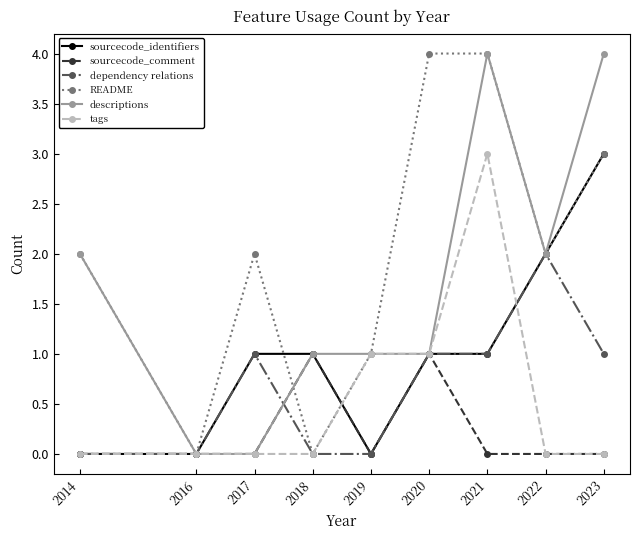

Does the chart display data point markers on the line(s)?

Yes